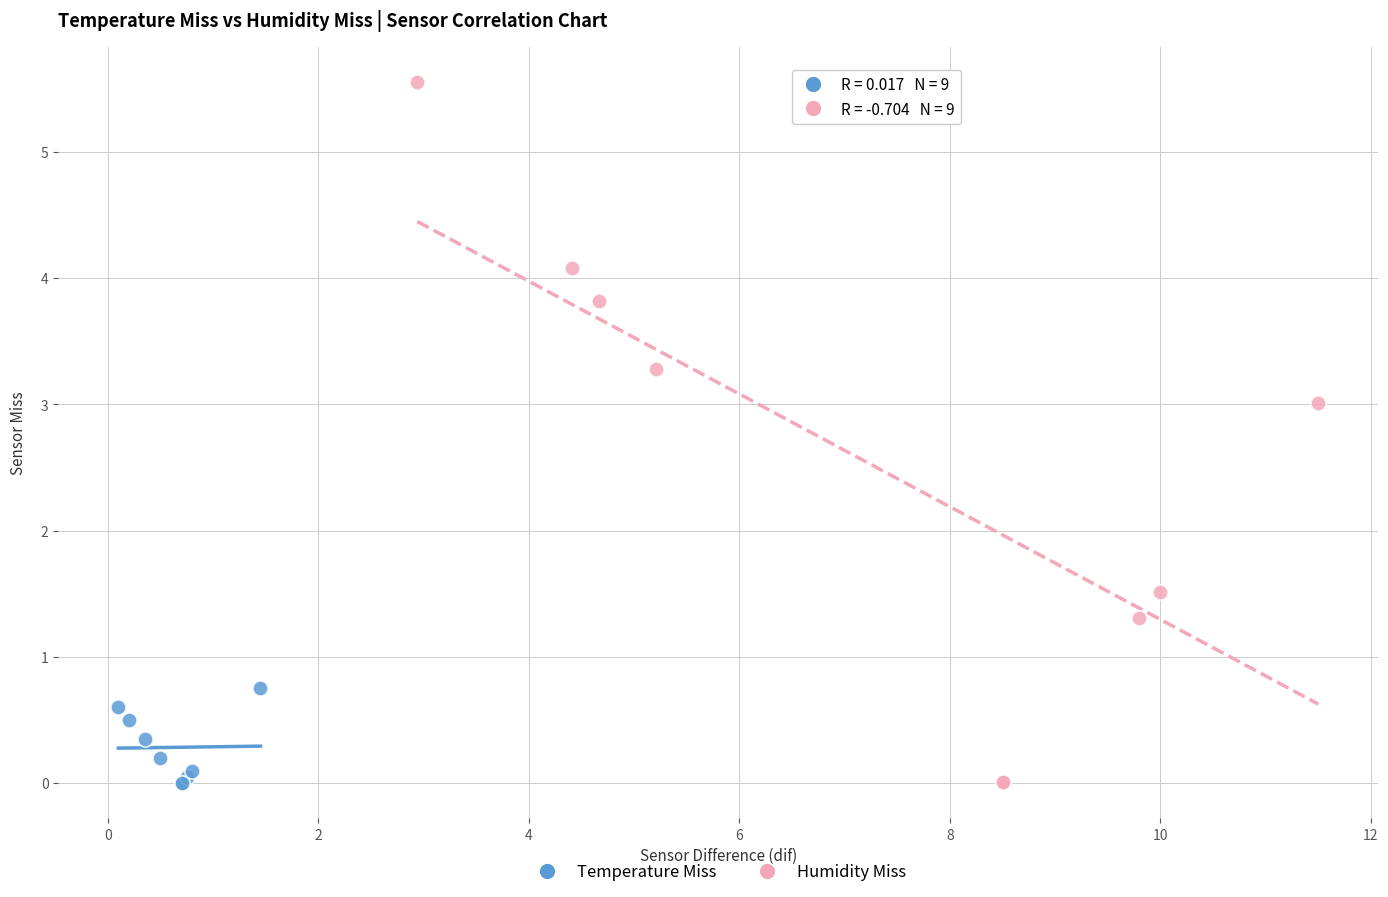

Which series has the largest Y range (max minus min)?

Humidity Miss